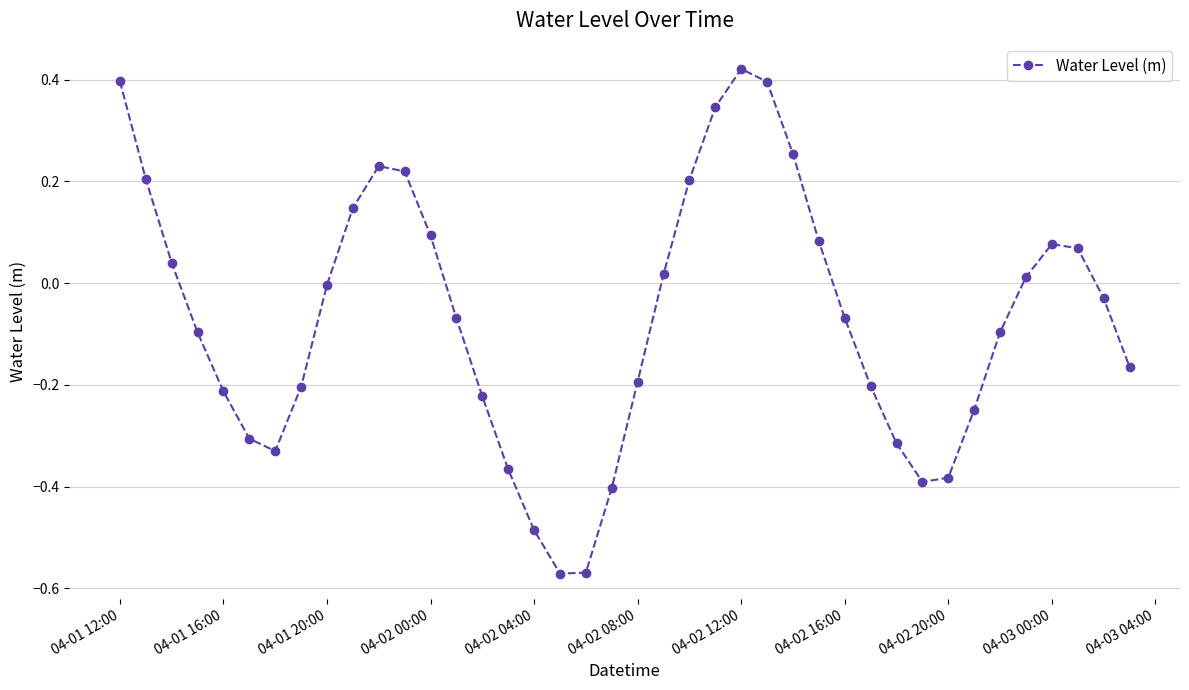

What is the difference between the maximum and minimum values?

1.0